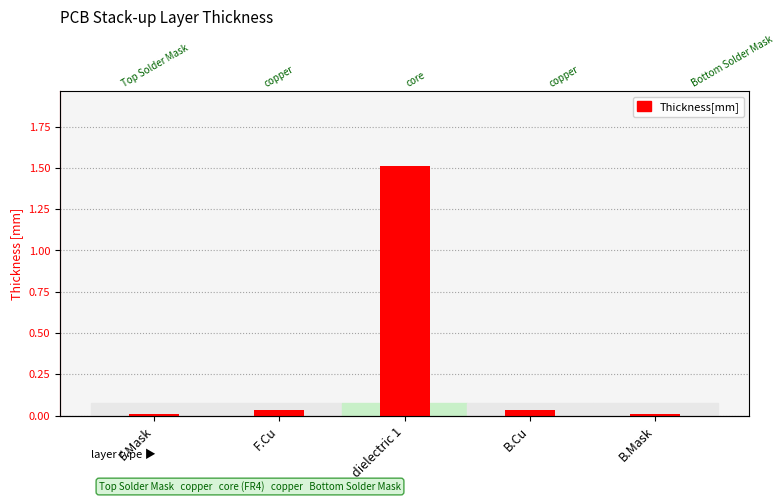

True or false: the data shows 0.0 at B.Mask.

False